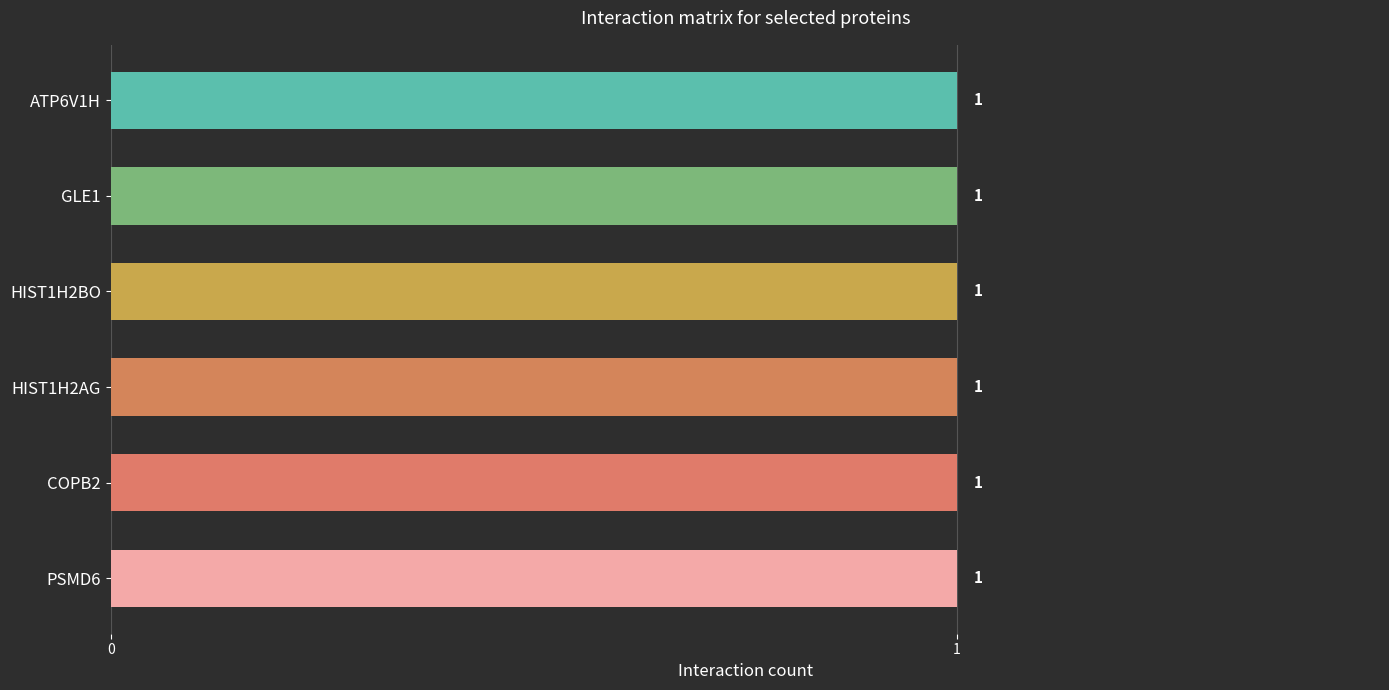

At which category is the sum across all series the highest?

PSMD6